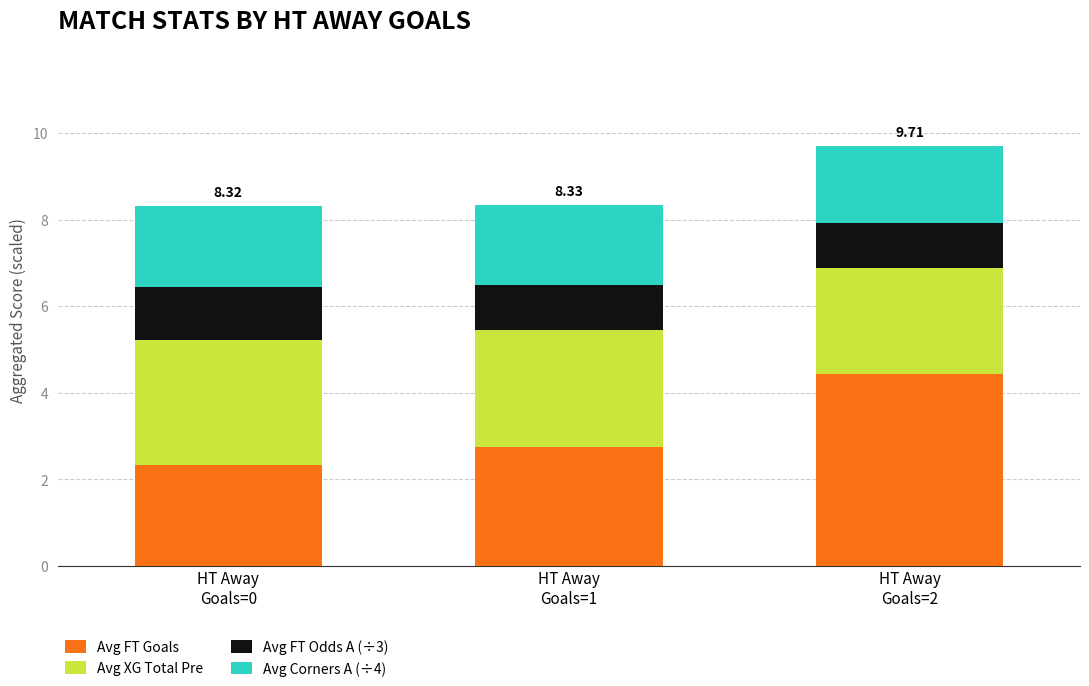

What is the difference between the maximum and minimum values in the Avg FT Goals series?

2.1